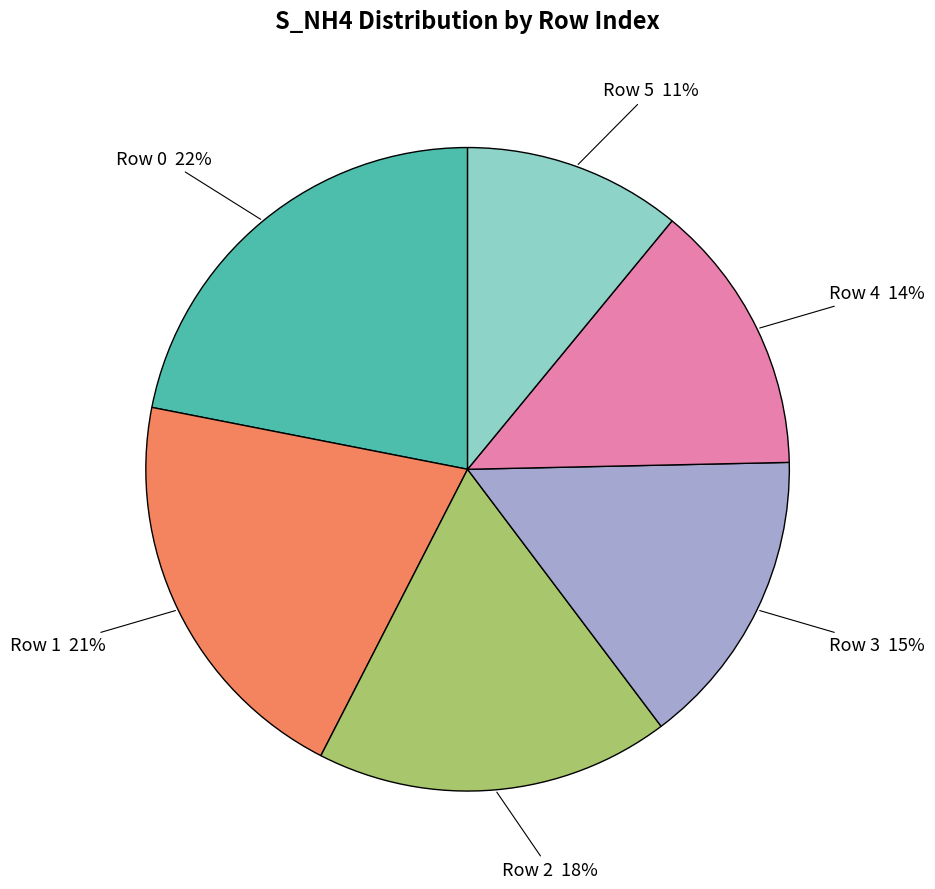

Is there any slice that represents more than half of the pie?

No